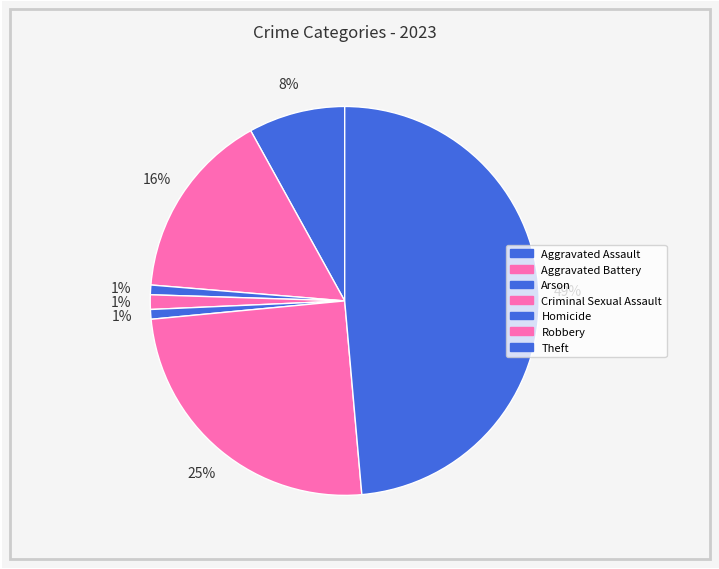

To the nearest percent, what portion does Arson represent?

1%